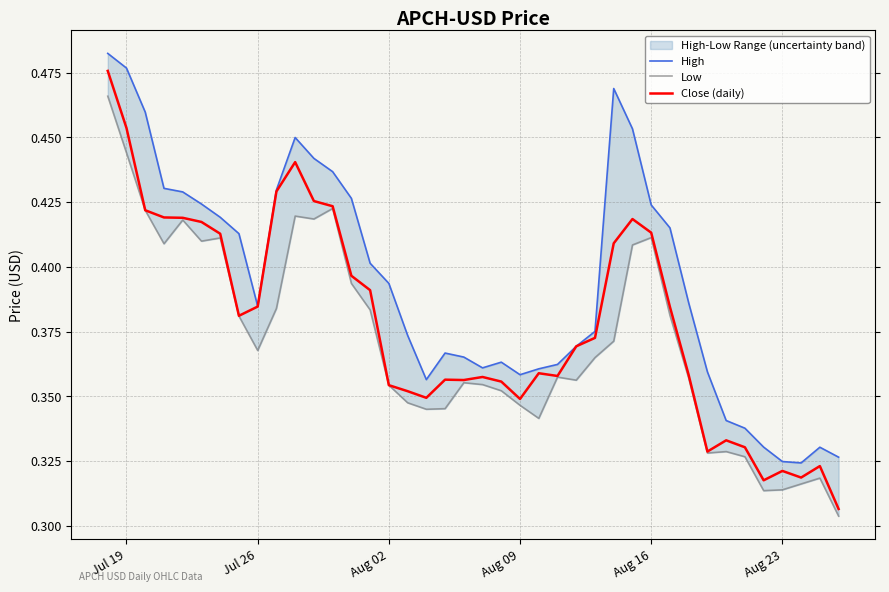

True or false: Low has more than 2 points higher than both neighbors.

True